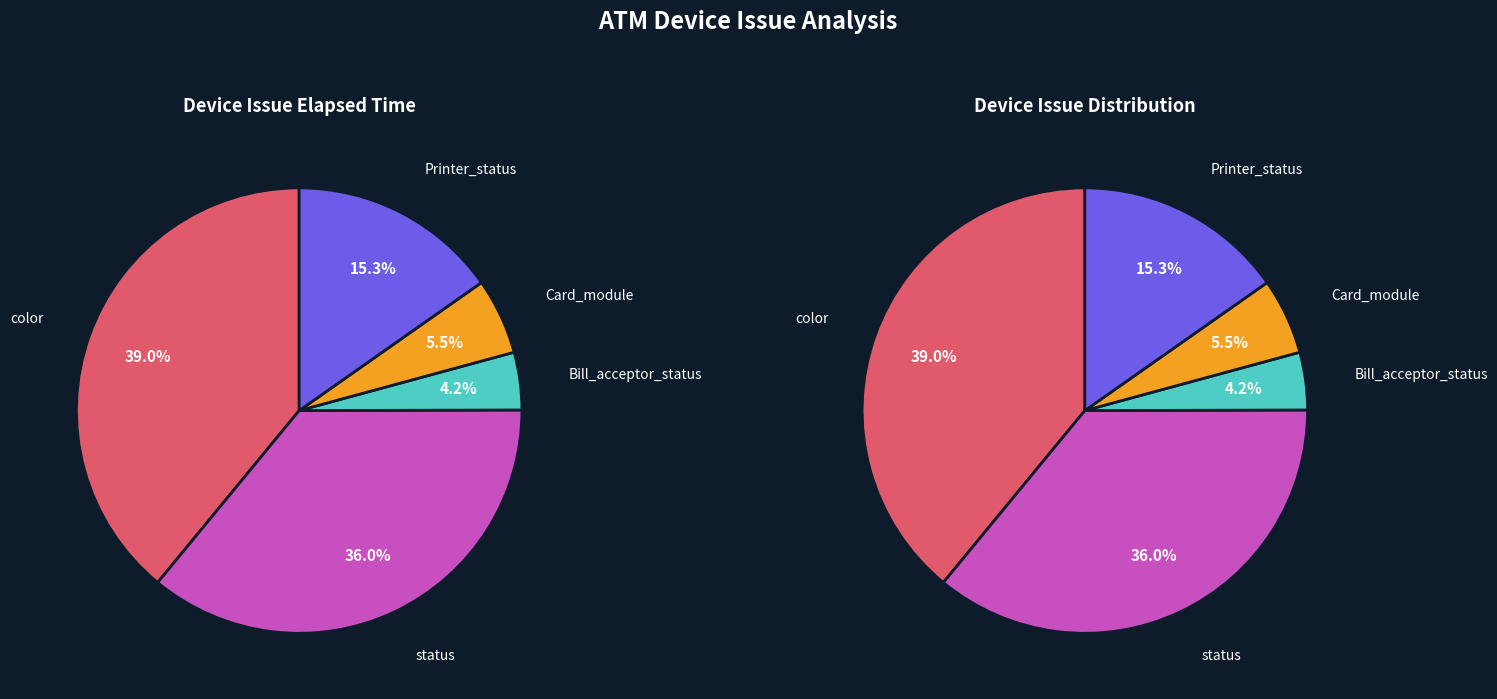

Is the sum of 12 and Bill_acceptor_status greater than half?

No